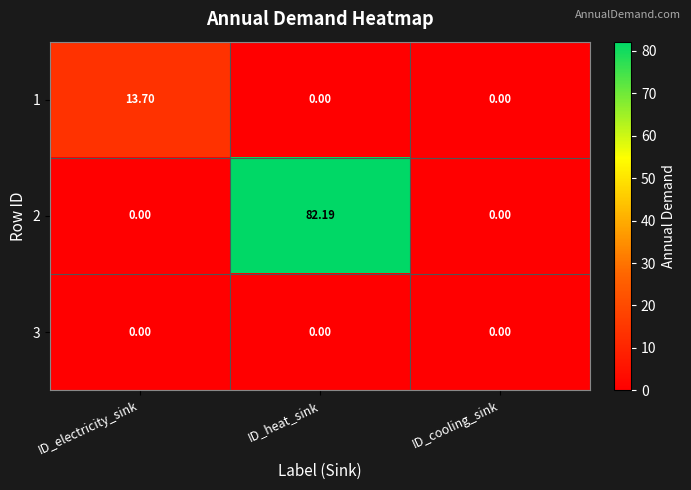

What is the total value across all series at ID_heat_sink?

82.2